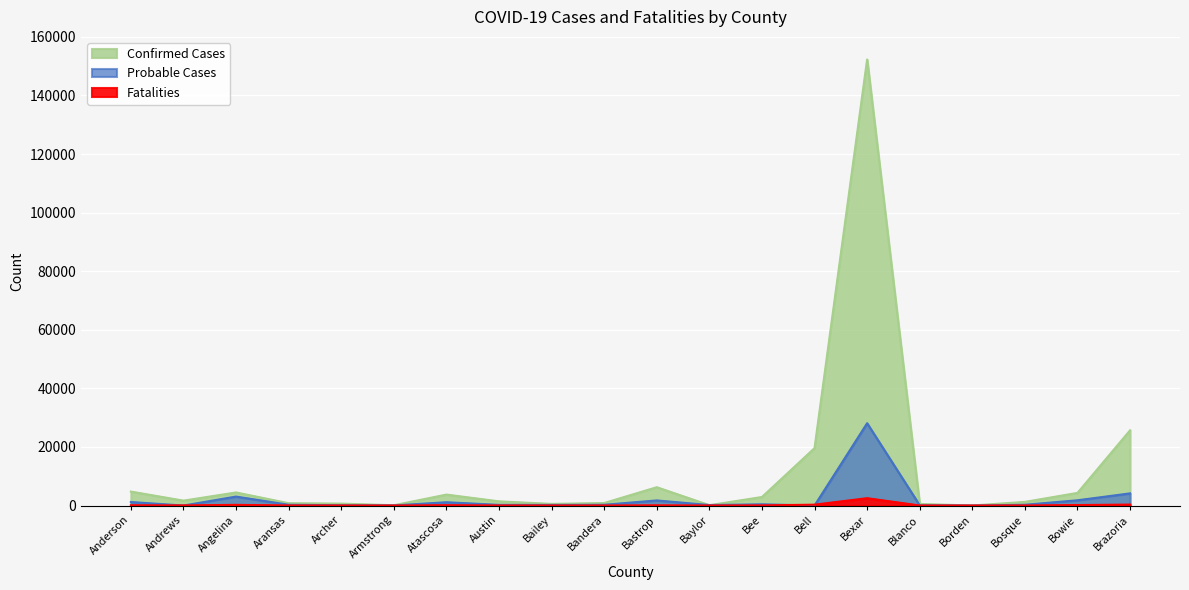

What is the label of the 13th point from the left?

Bee